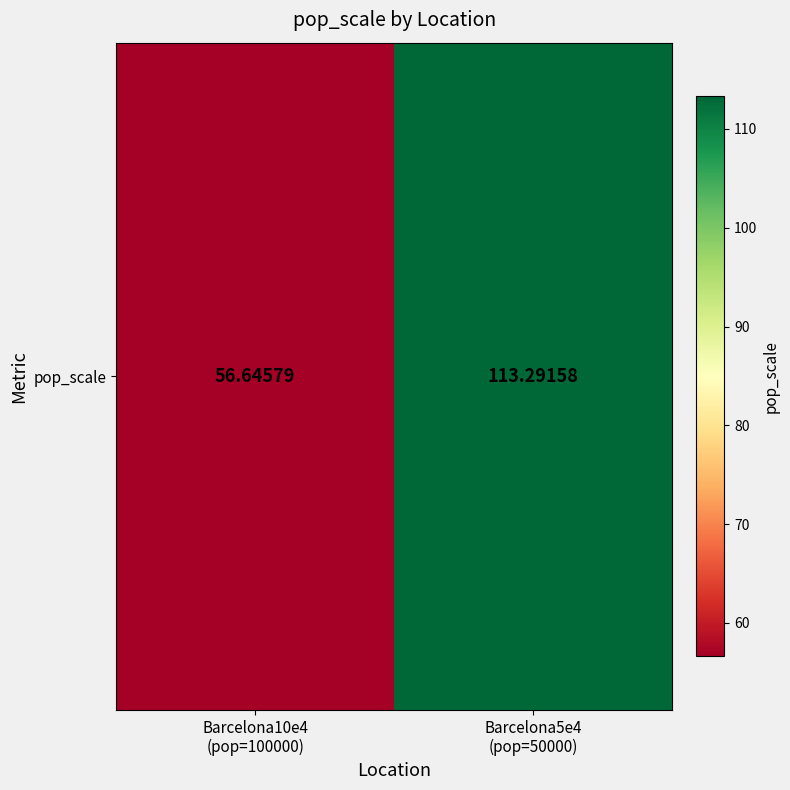

Reading left to right, list all the values displayed in this chart.

56.6	113.3